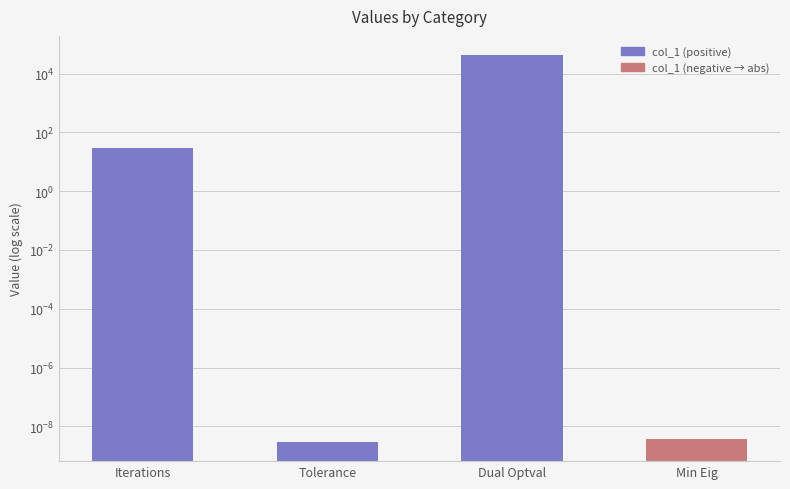

Reading left to right, what are all the values shown in this chart?

Iterations=29.0	Tolerance=0.0	Dual Optval=41924.2	Min Eig=0.0